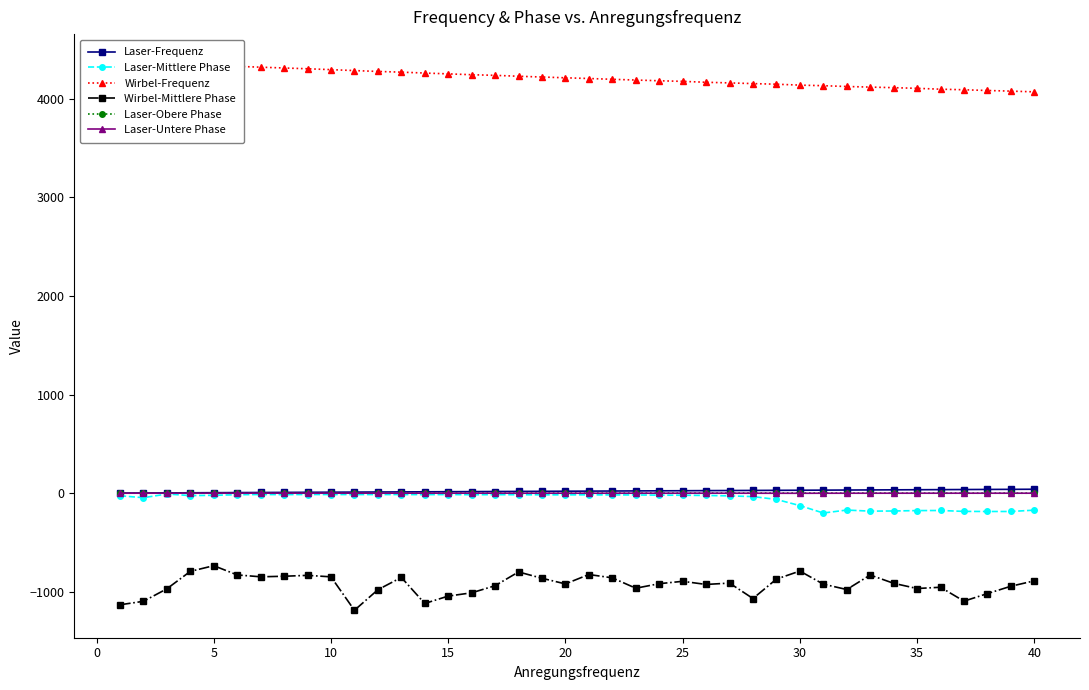

What is the difference between the highest and lowest values at 45?

5473.6